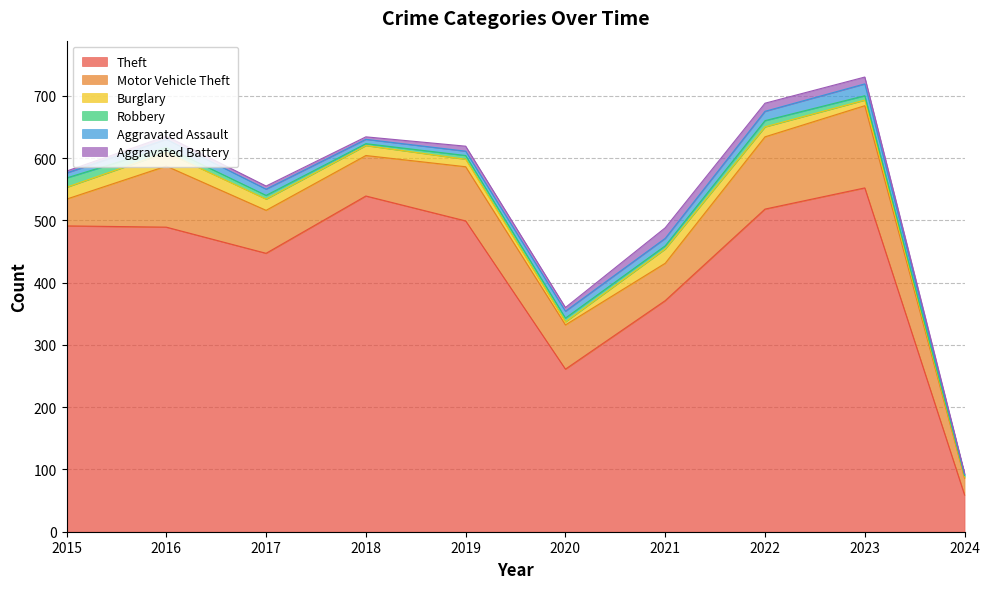

What is the value of the Robbery point at the 1st from the left?

15